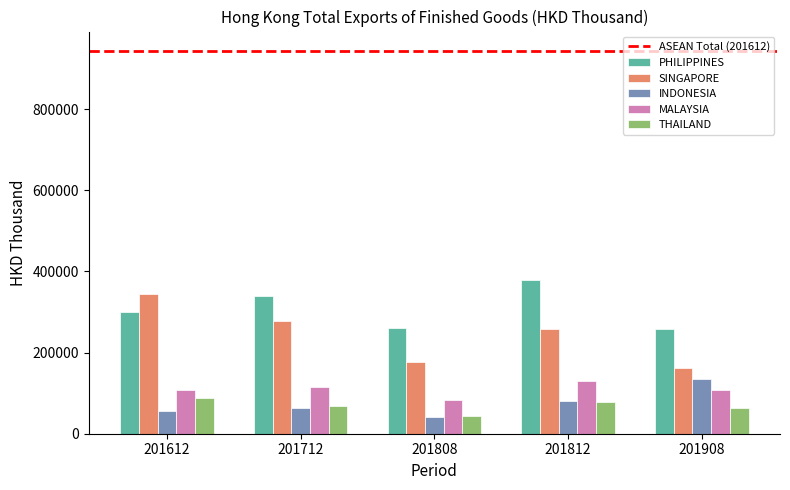

What value does the THAILAND series have at 201812?

77516.6